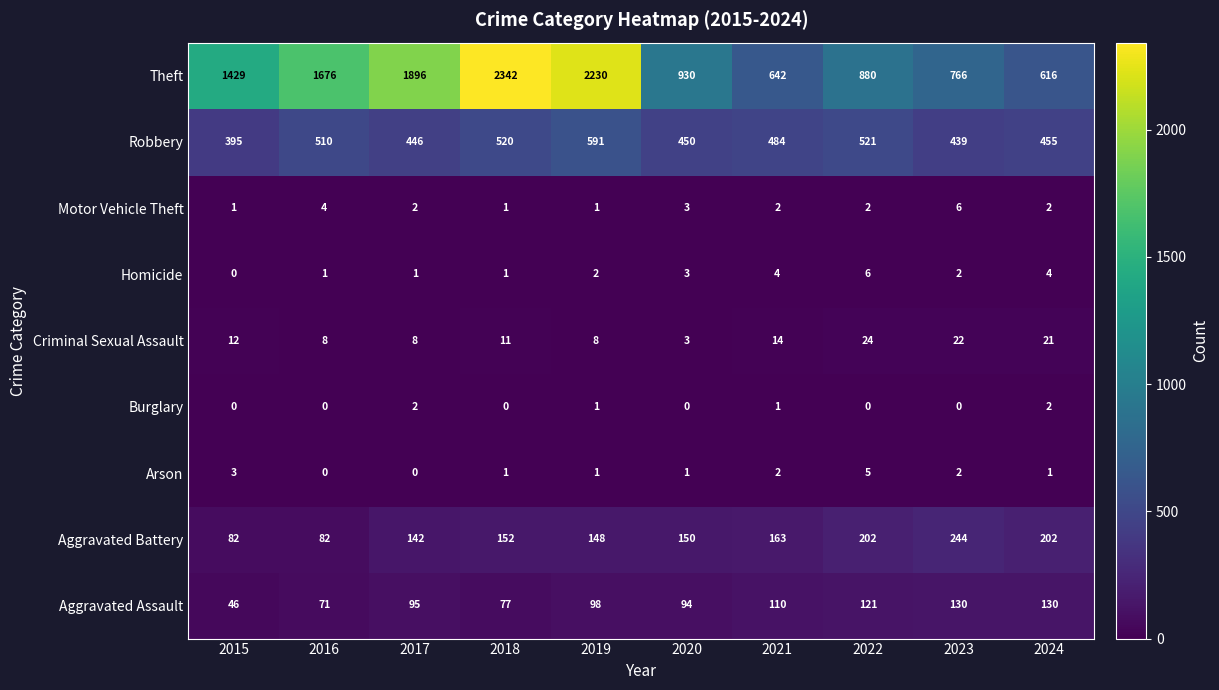

What is the difference between the maximum and minimum values in the Aggravated Assault series?

84